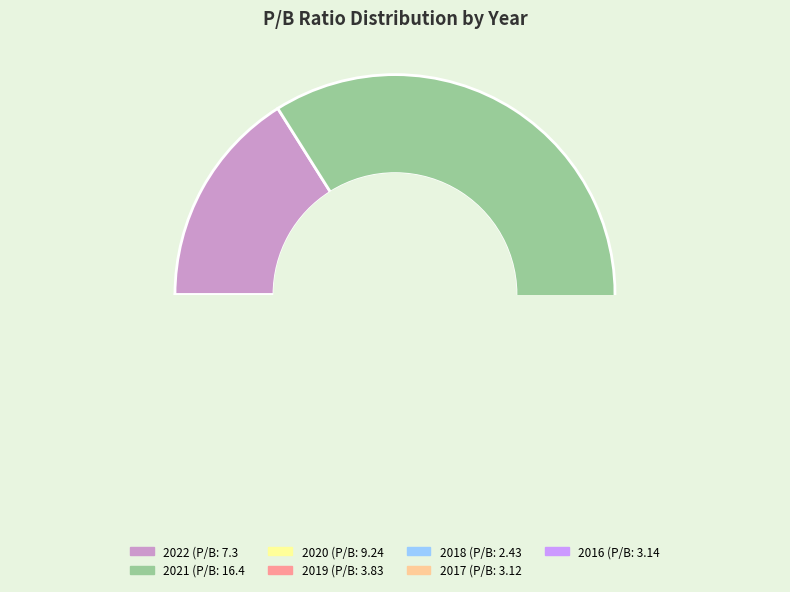

How many segments does this pie chart have?

7